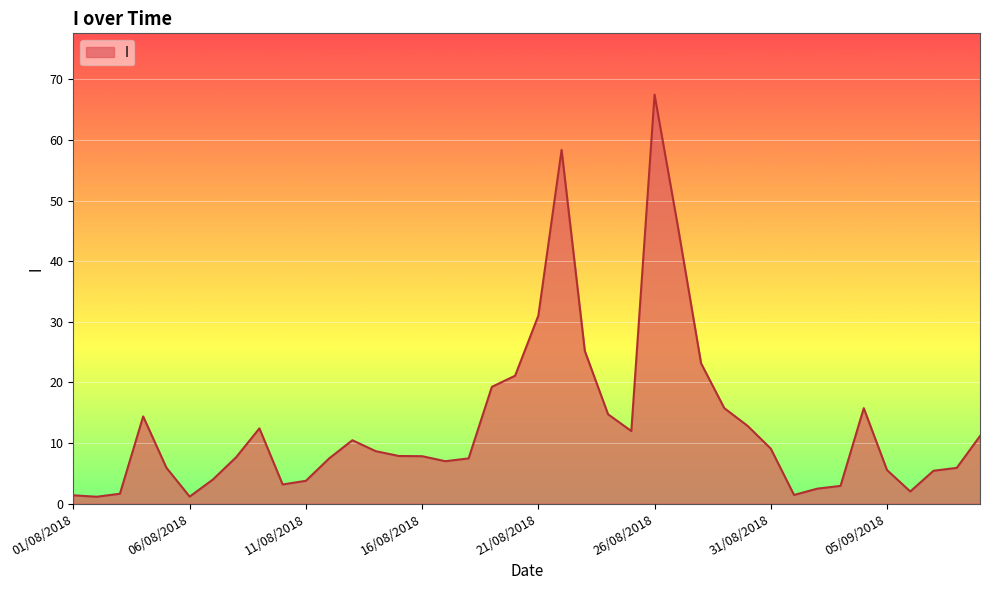

What is the average value?

13.0